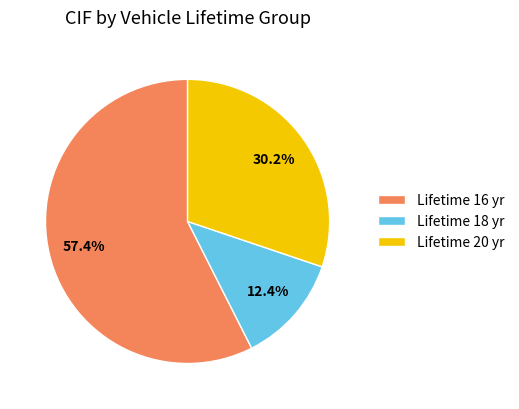

Between Lifetime 18 yr and Lifetime 20 yr, which is larger?

Lifetime 20 yr